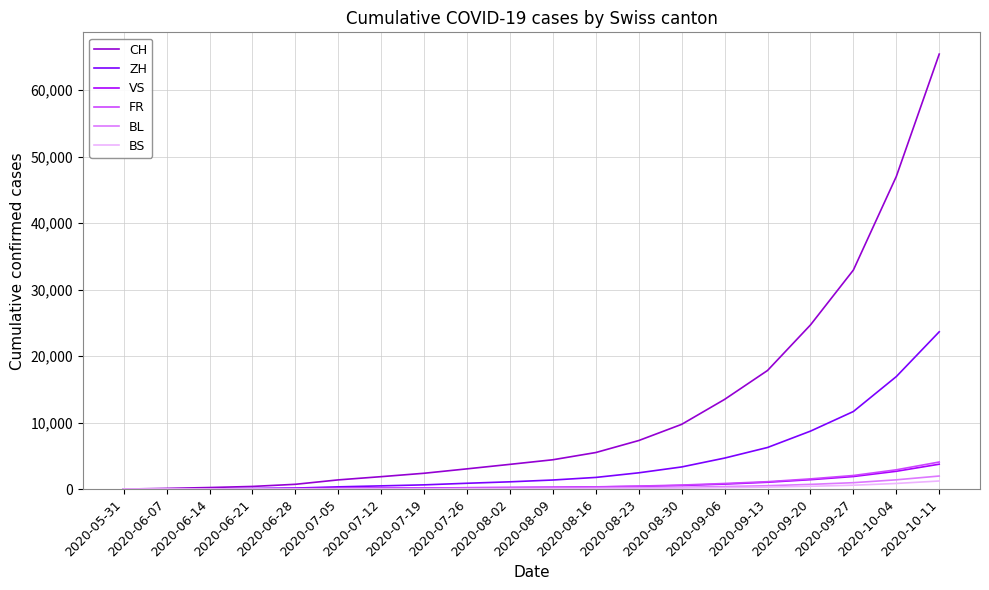

Which series has the largest total across all categories?

CH